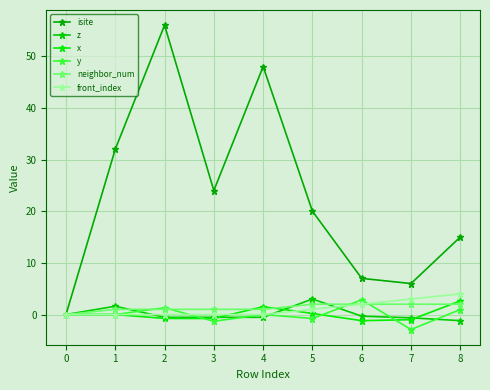

Which series ends up on top after the final intersection of neighbor_num and y?

neighbor_num